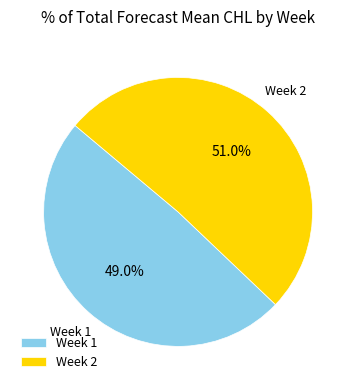

To the nearest percent, what is the average slice percentage?

50%